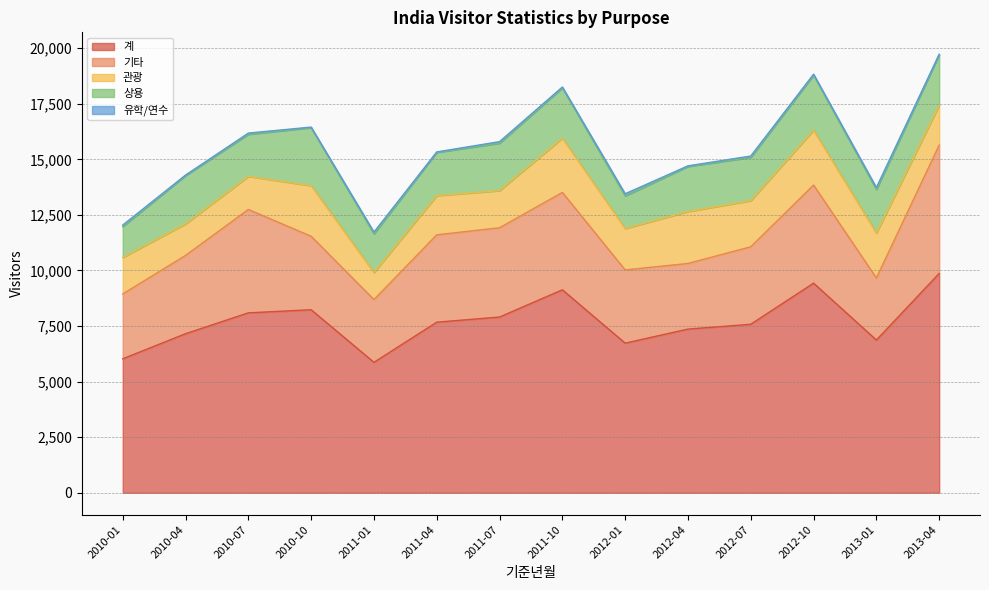

What is the difference between the maximum and second lowest values in the 상용 series?

1142